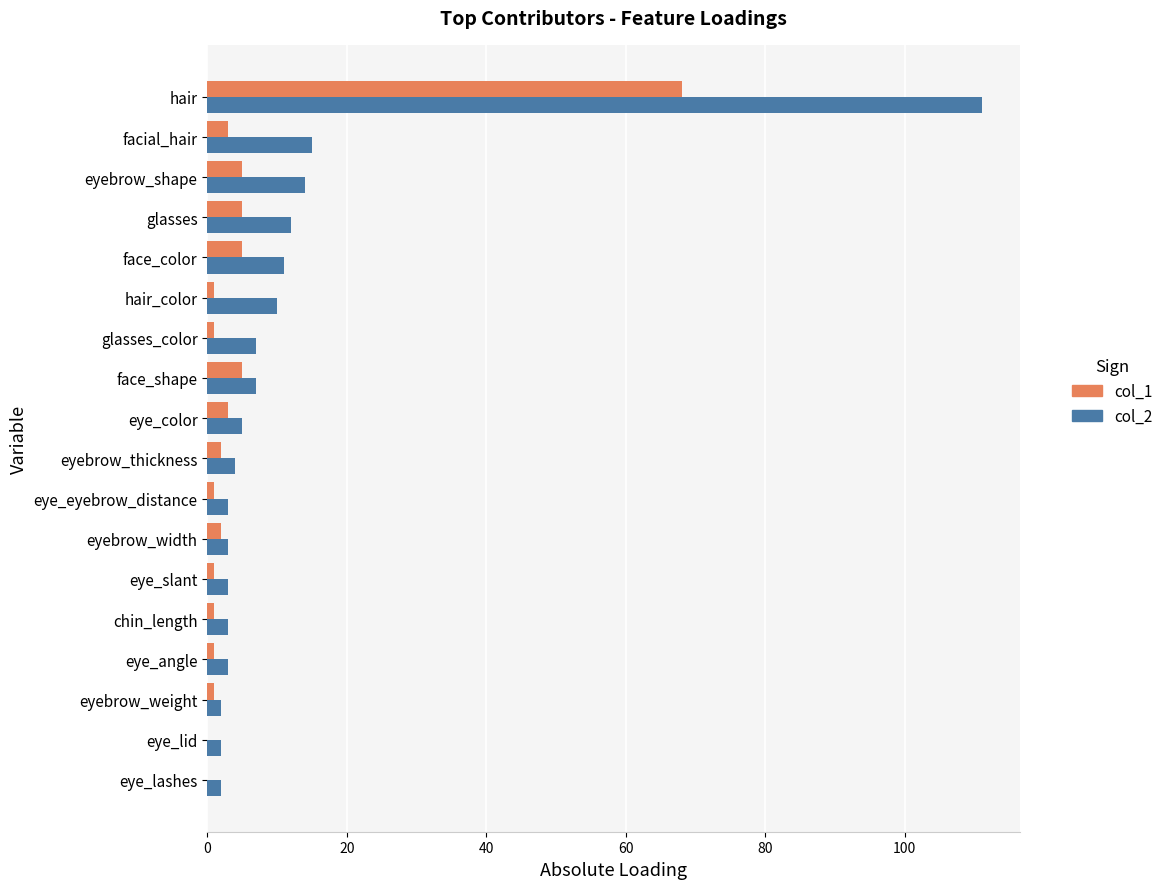

The col_1 series shows 3 at eye_color. True or false?

True